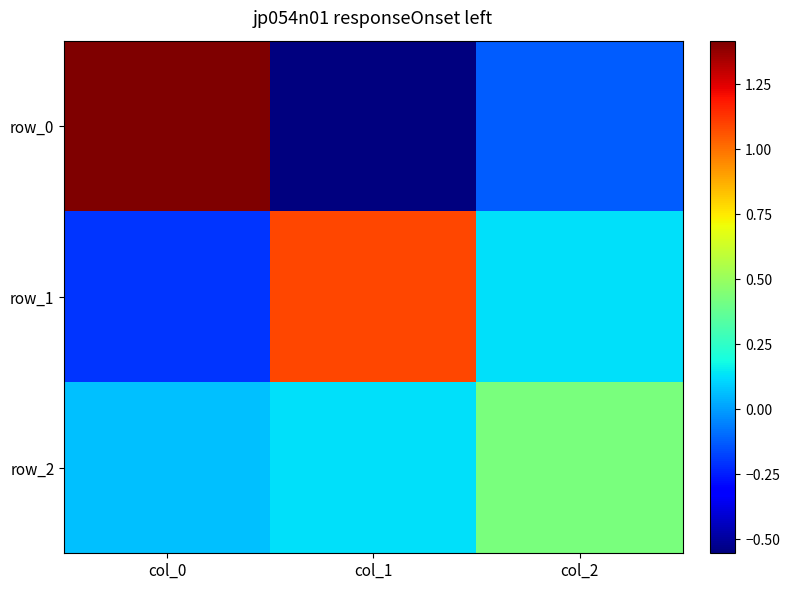

Reading left to right, extract all data points from this chart.

row_0: col_0=1.4	col_1=-0.6	col_2=-0.1
row_1: col_0=-0.2	col_1=1.1	col_2=0.1
row_2: col_0=0.1	col_1=0.1	col_2=0.4